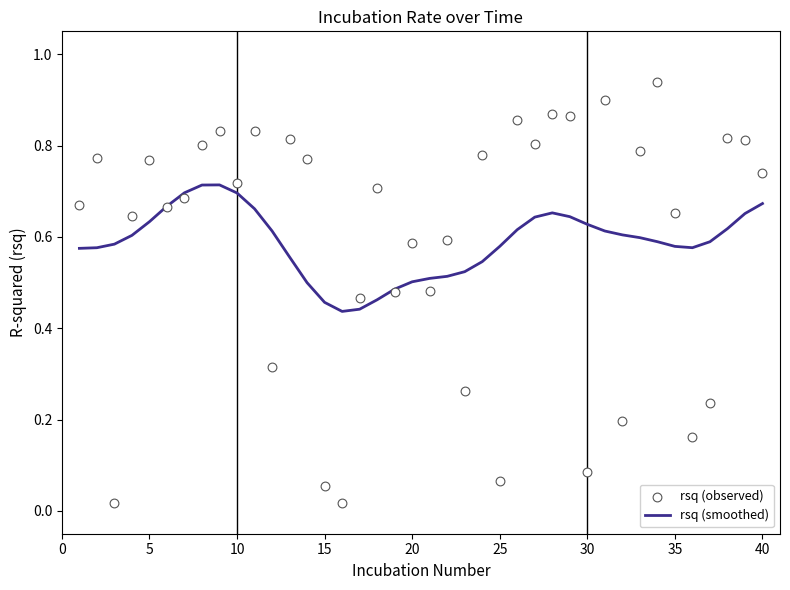

The value of rsq (smoothed) at 5 is 0.4. True or false?

False